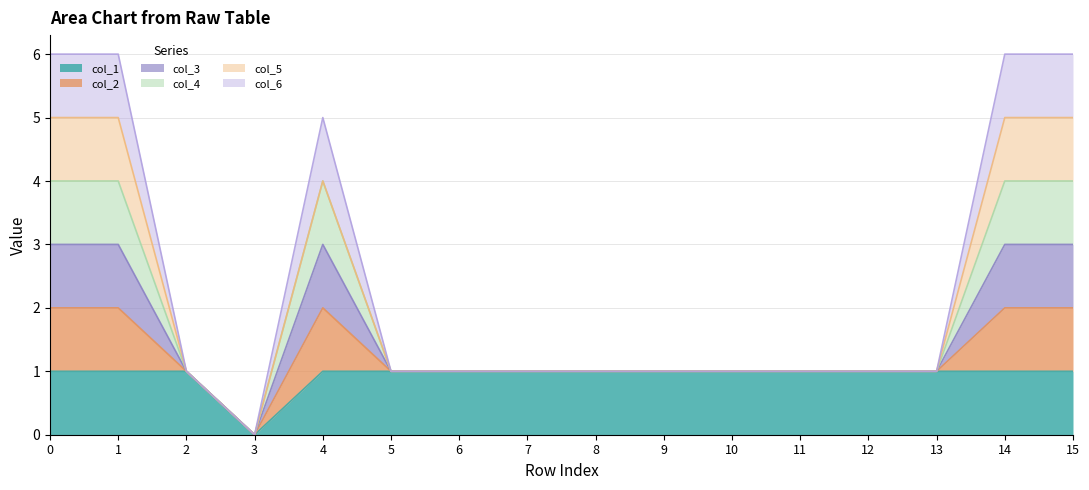

How many positive values does the col_1 series have?

15